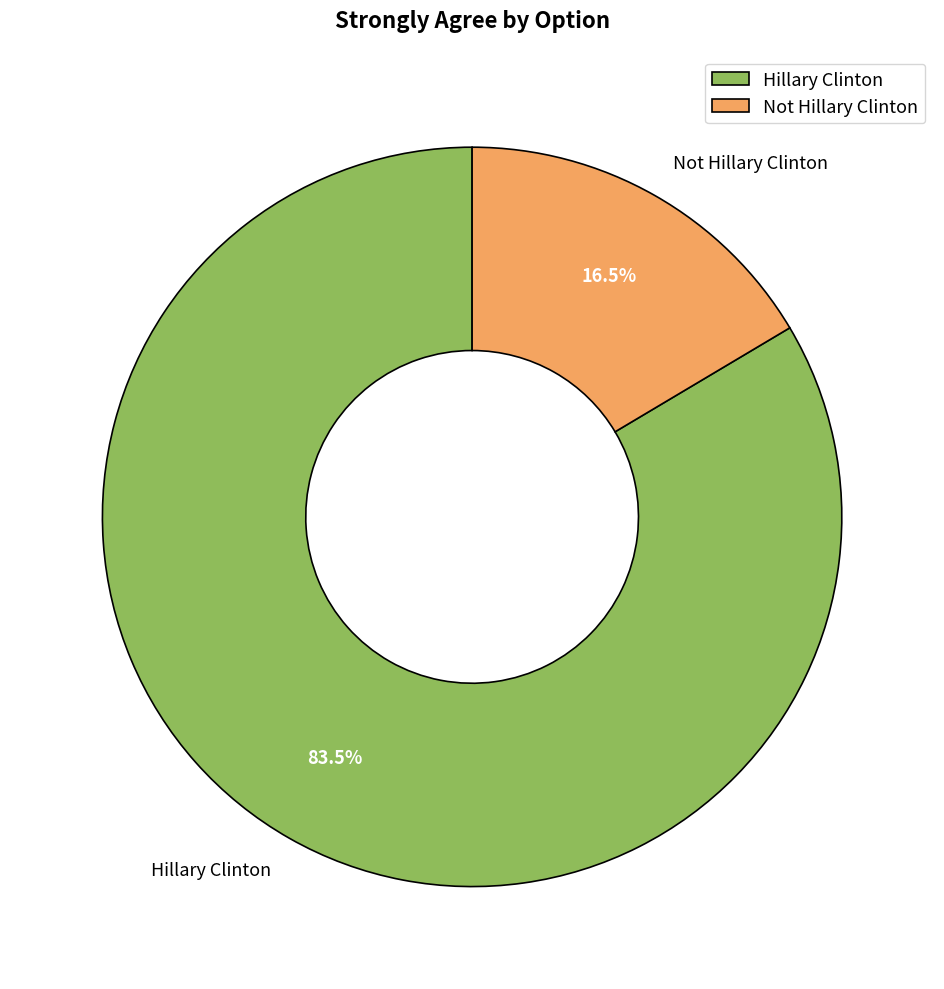

Is Not Hillary Clinton the majority of the pie?

No